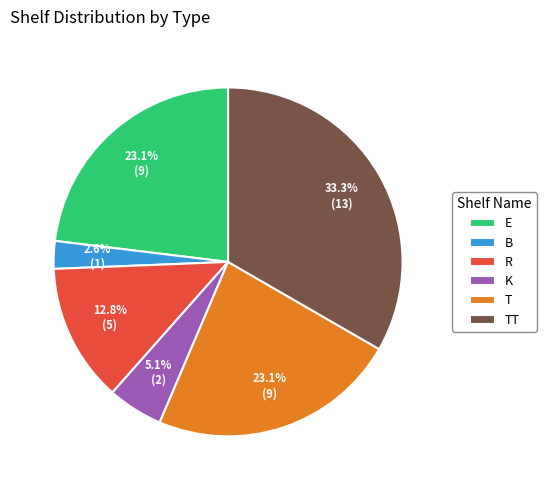

Does R represent more than half of the total?

No